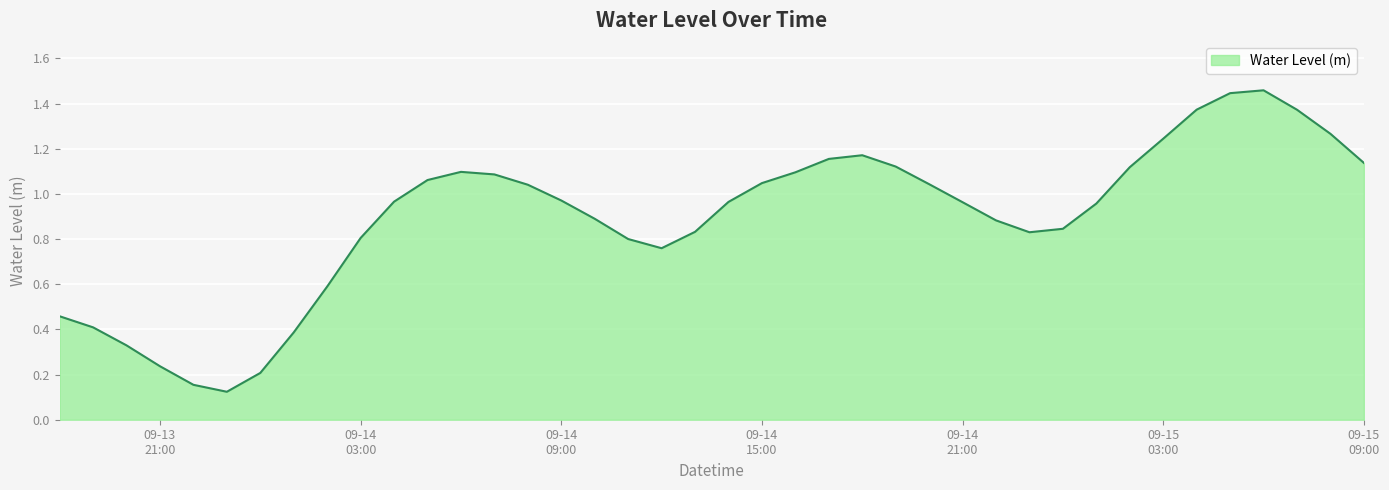

Is this an area chart (filled region under the line)?

Yes